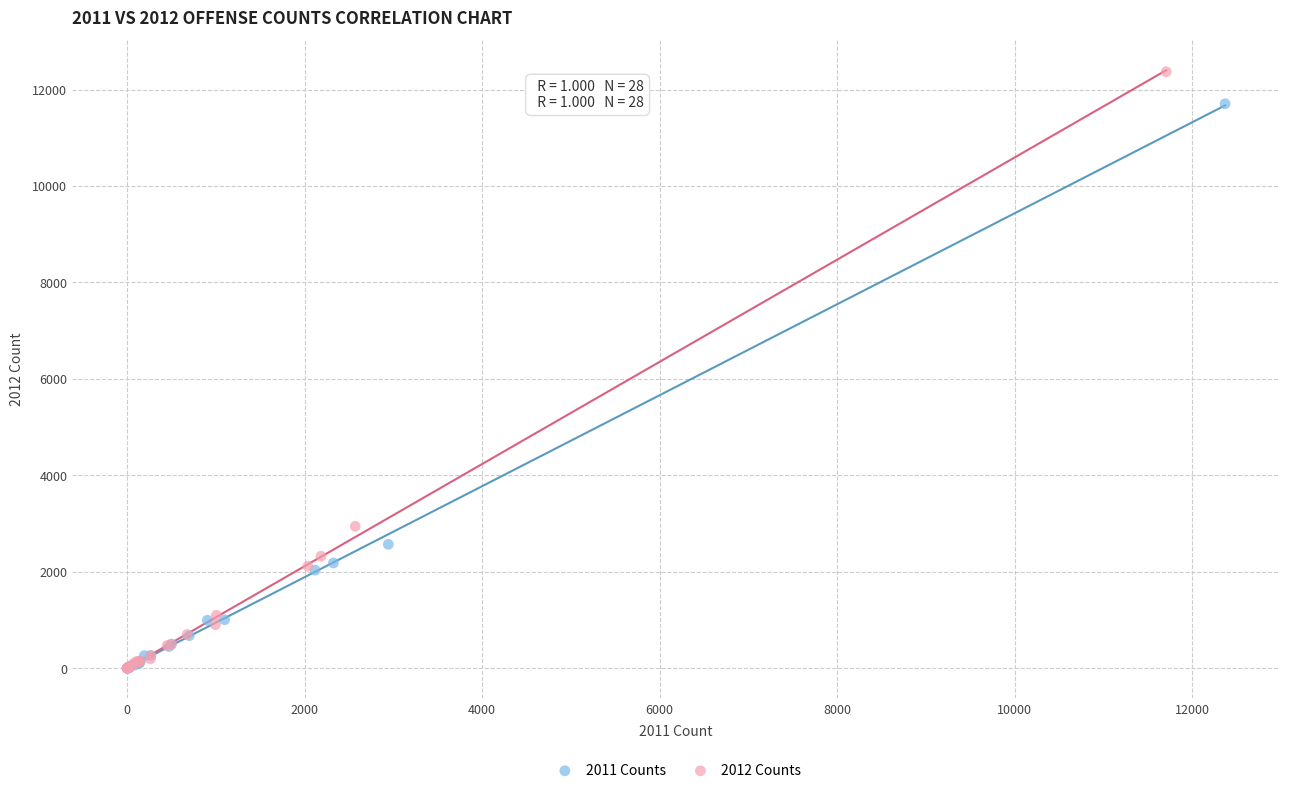

Which series has the widest spread of Y values?

2012 Counts